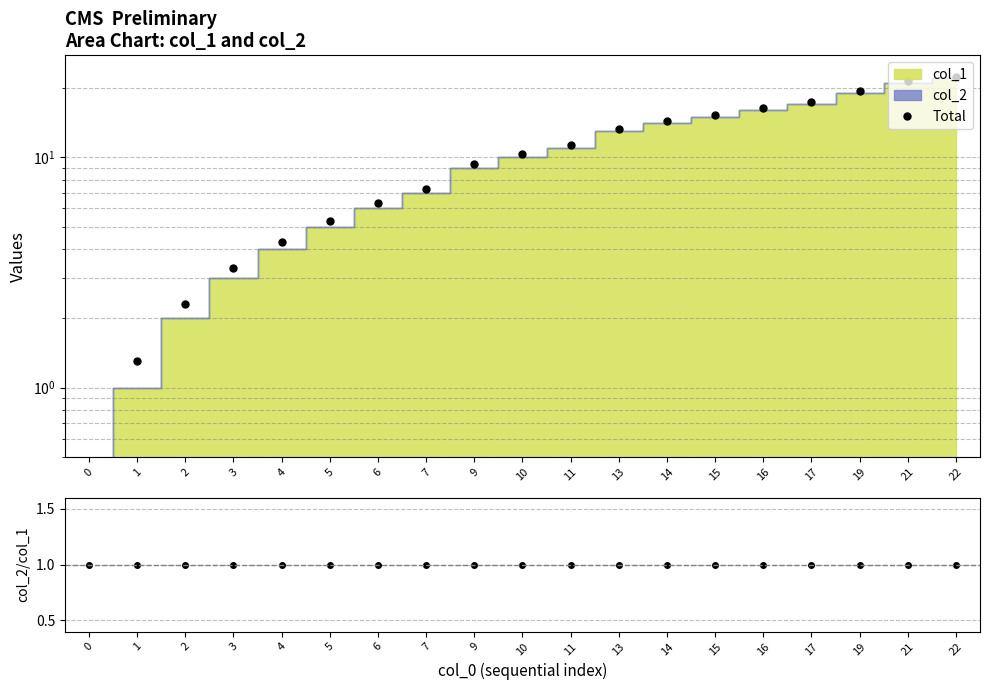

At how many categories does at least one series exceed 14?

7